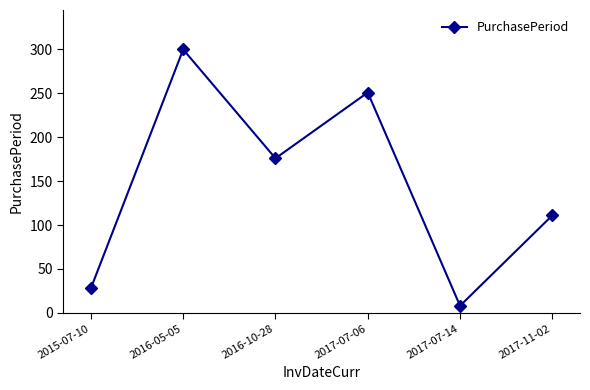

What is the minimum value shown in the chart?

8